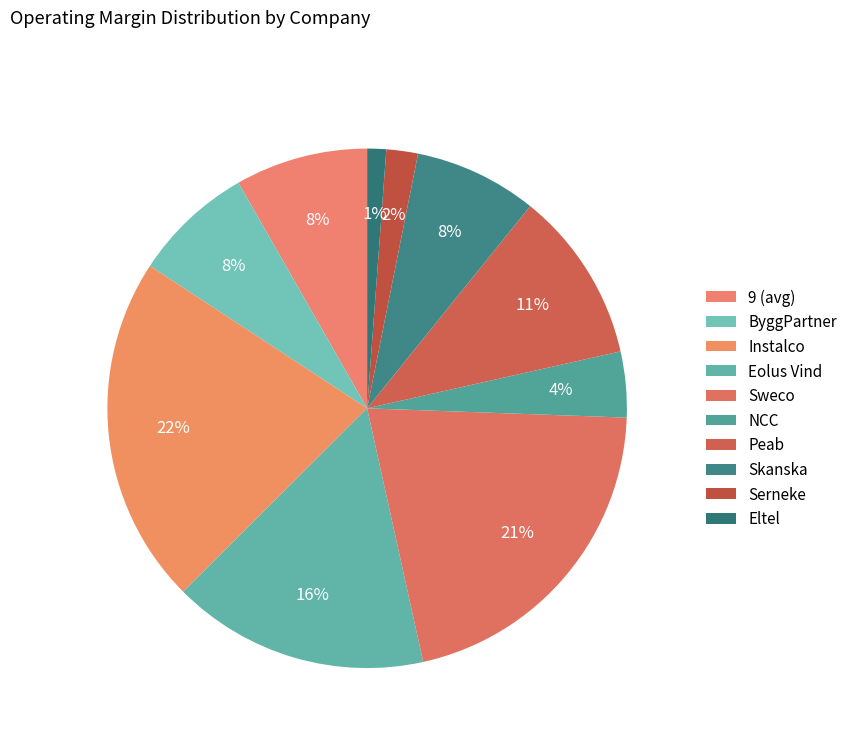

How many slices are in this pie chart?

10